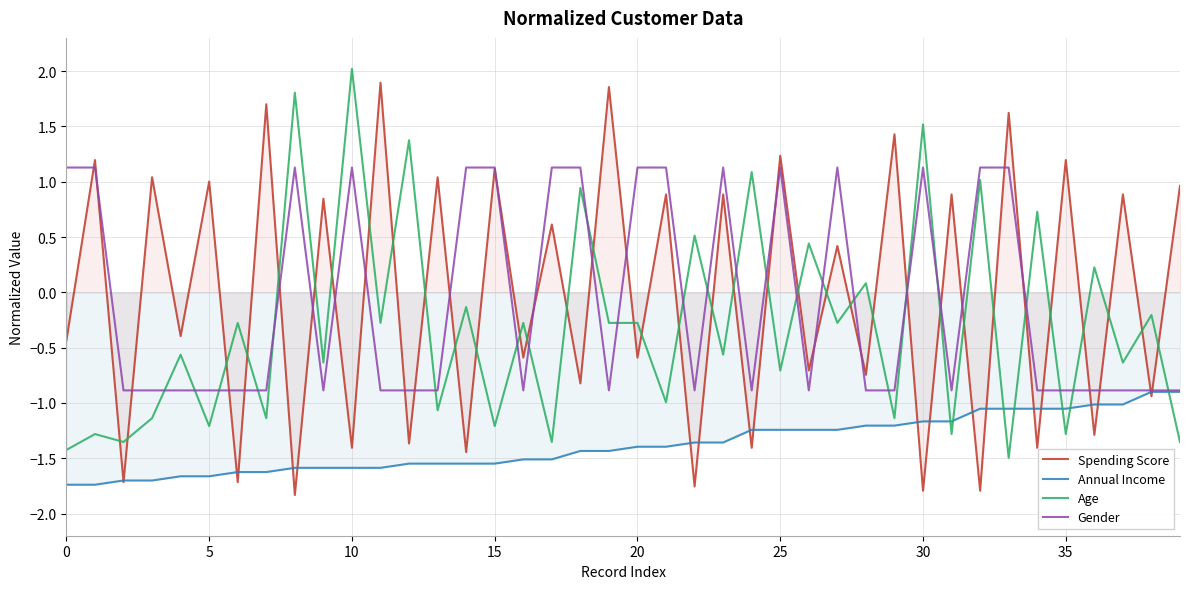

True or false: Spending Score has more than 0 points higher than both neighbors.

True